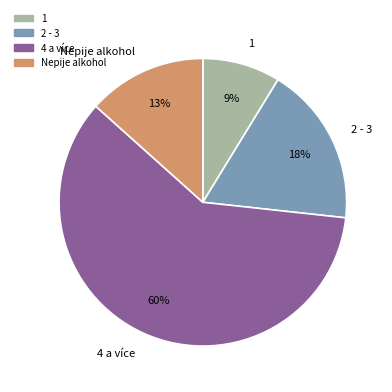

How many slices are in this pie chart?

4